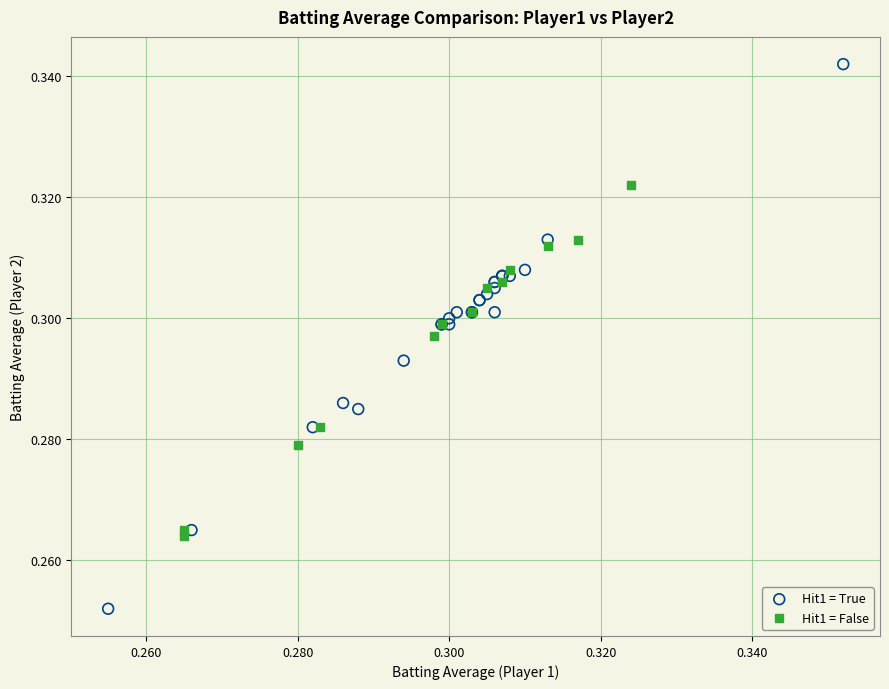

Which series reaches the maximum Y coordinate?

Hit1 = True